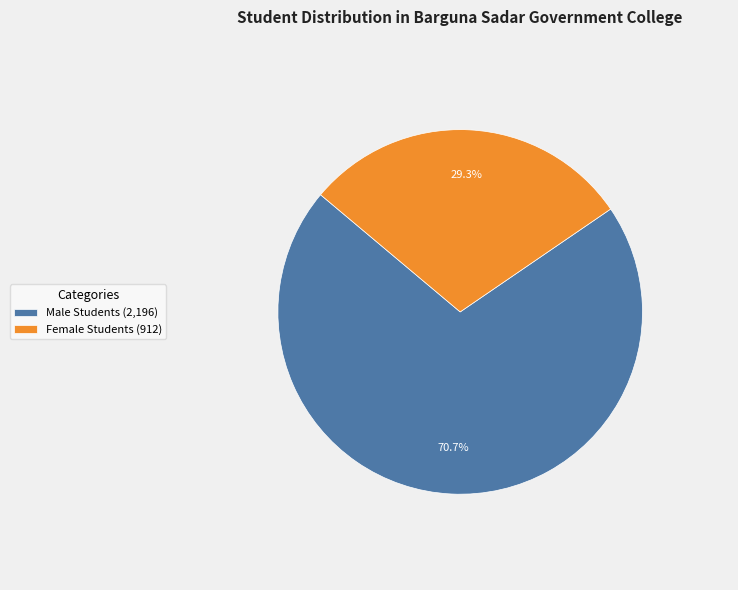

True or false: Male Students accounts for 71% of the total.

True